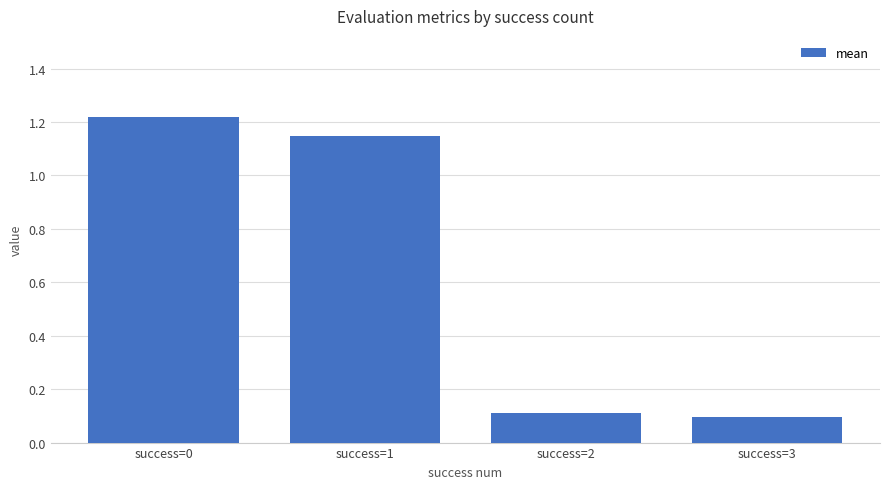

How many series are shown in this chart?

1